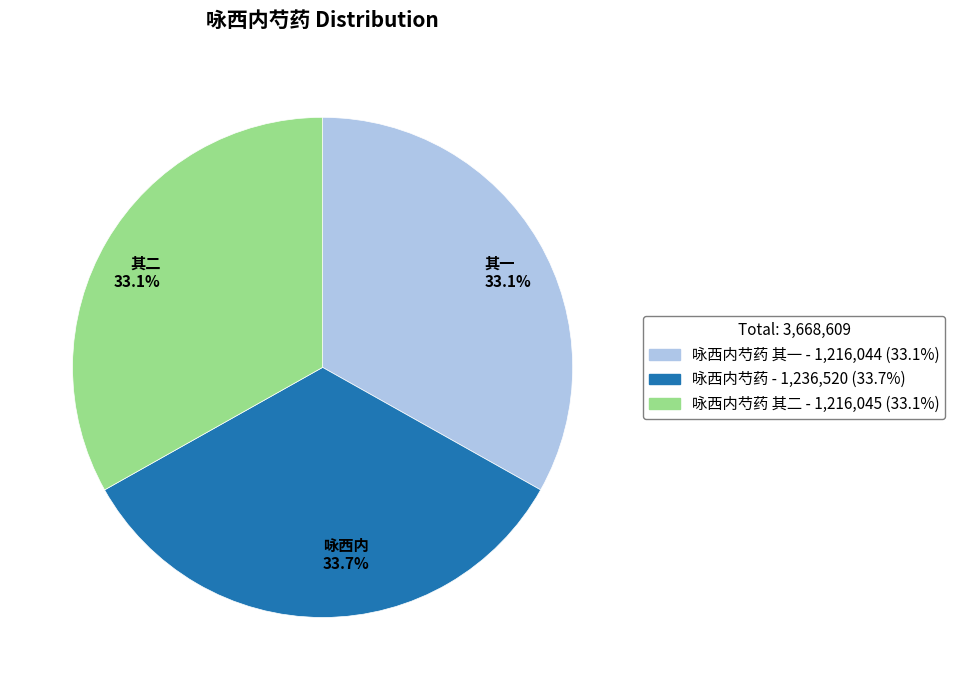

Which category has the biggest portion of the pie?

咏西内 33.7%